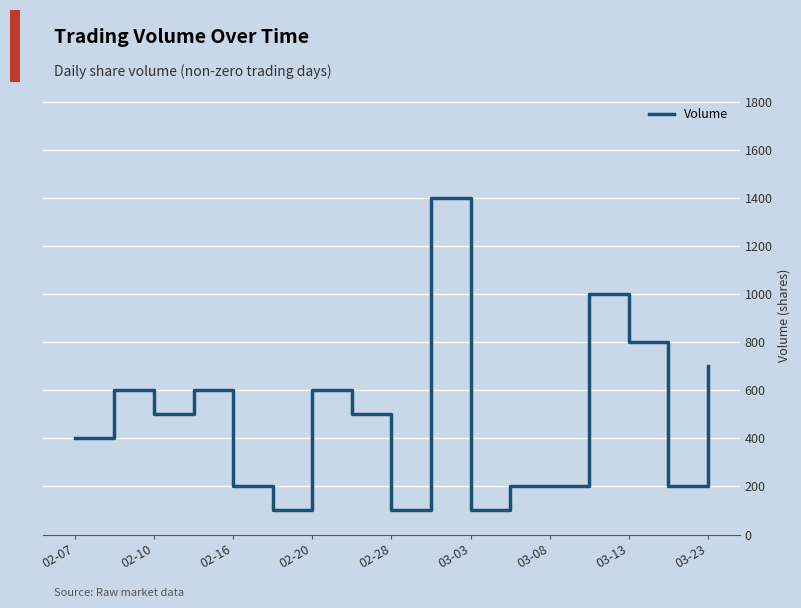

What is the minimum value shown in the chart?

100